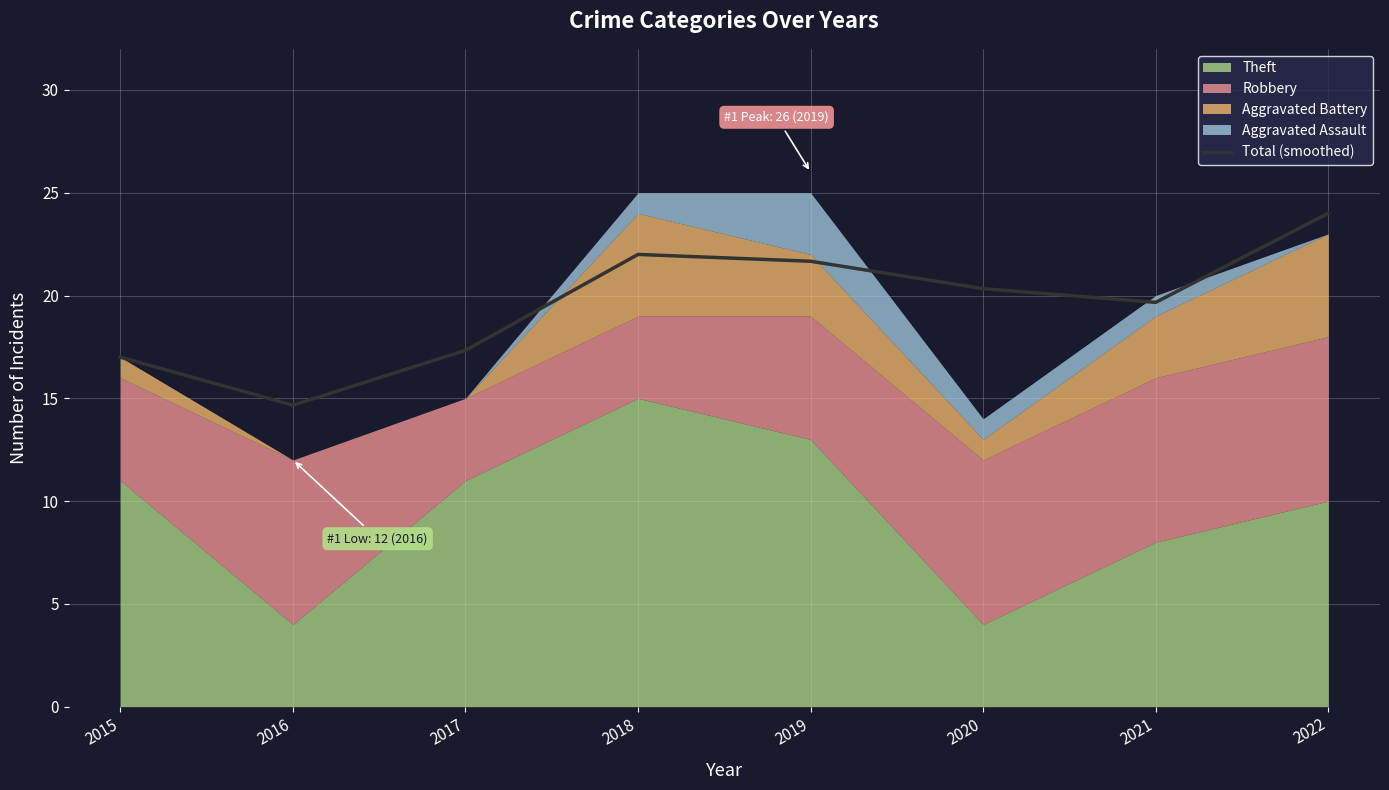

Reading left to right, extract all data points from this chart.

2015=17.0	2016=14.7	2017=17.3	2018=22.0	2019=21.7	2020=20.3	2021=19.7	2022=24.0